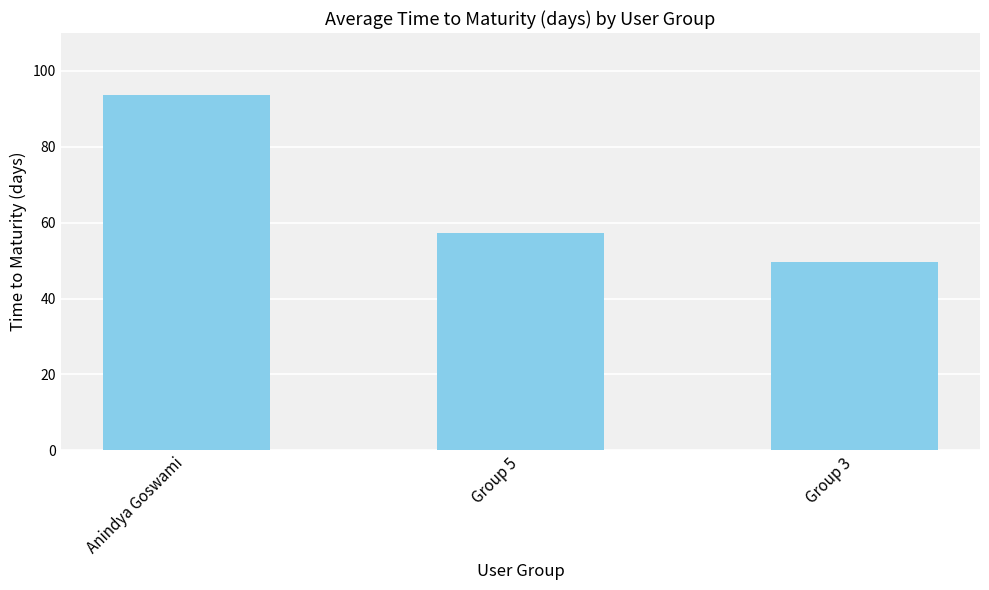

Reading left to right, extract all data points from this chart.

Anindya Goswami=93.8	Group 5=57.2	Group 3=49.5